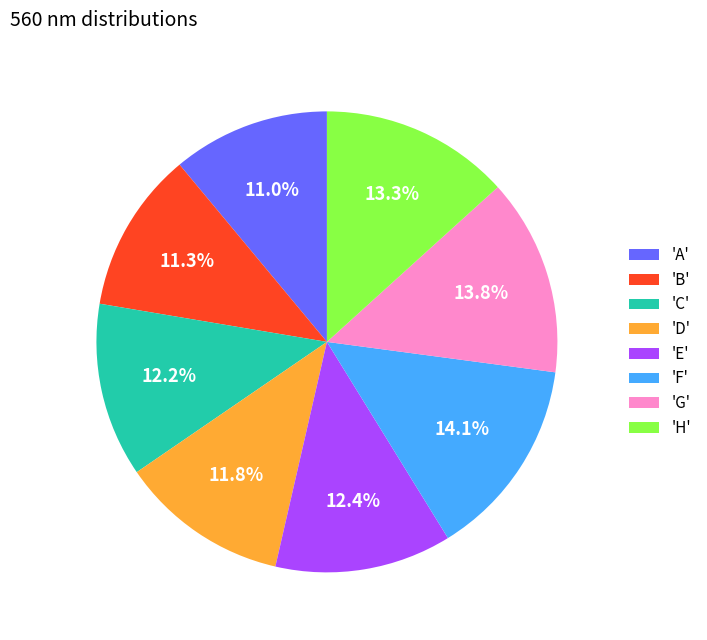

Does 'B' represent more than half of the total?

No